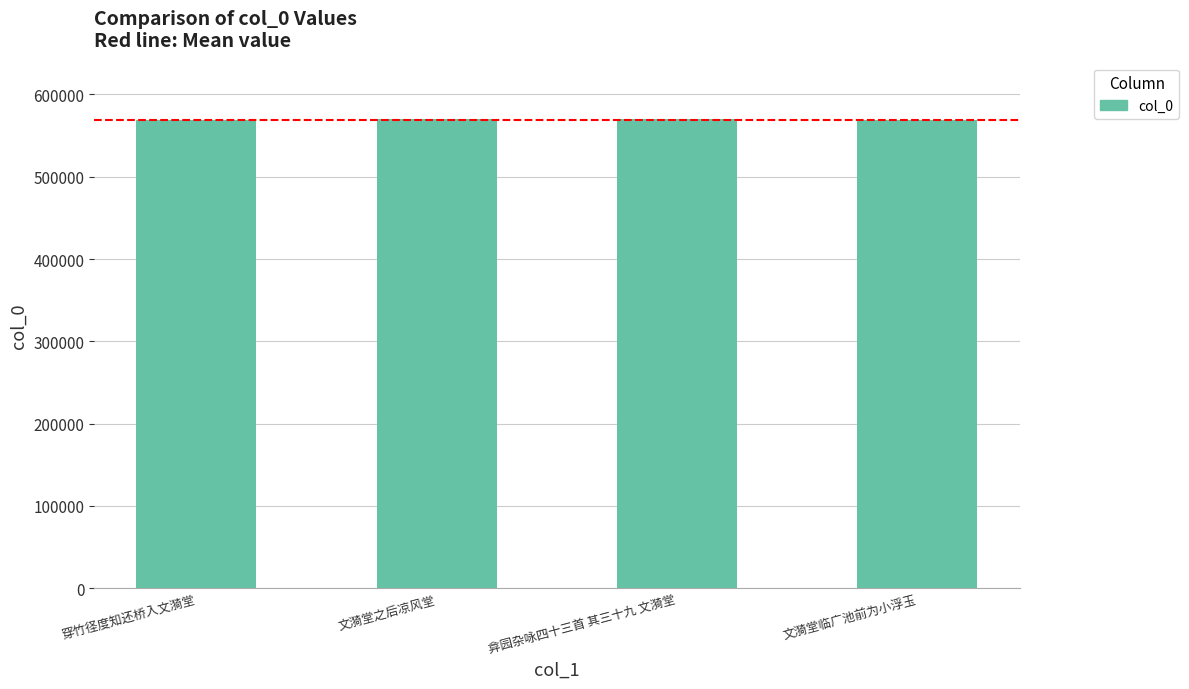

What is the label of the 2nd bar from the left?

文漪堂之后凉风堂